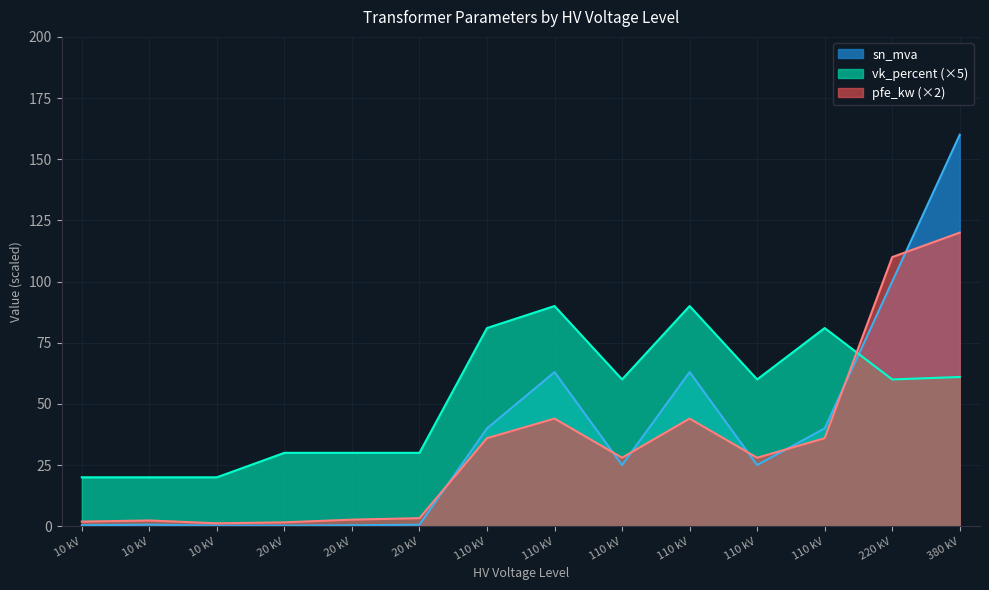

True or false: vk_percent has more than 0 interior local peaks.

True